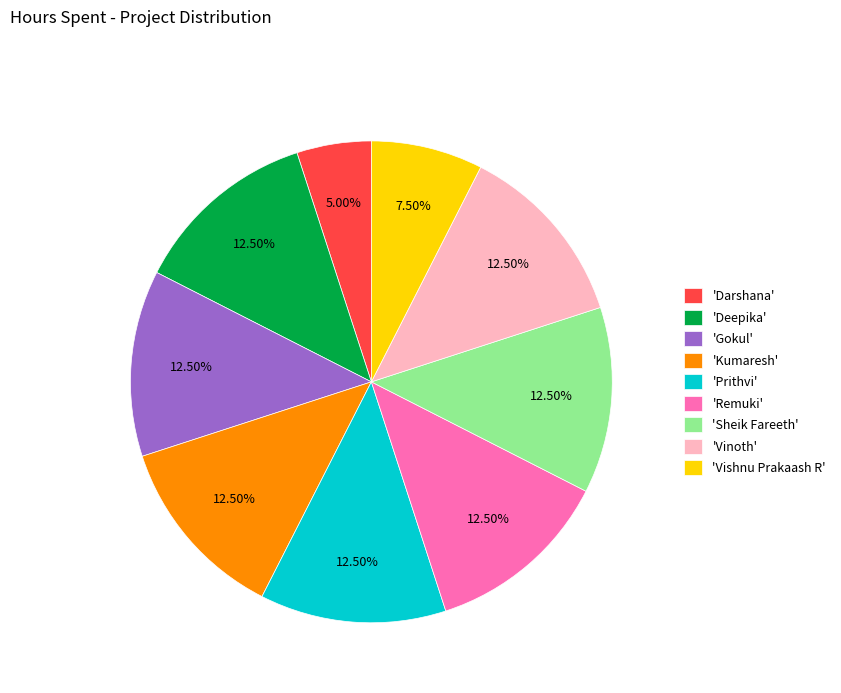

Count the number of slices in the pie.

9